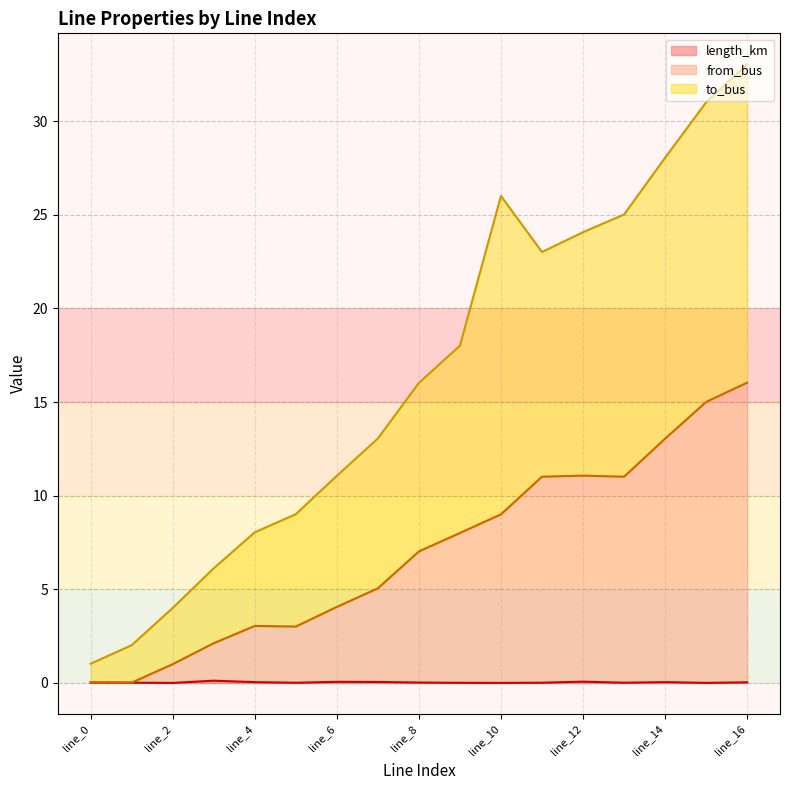

True or false: length_km has a value of 0.1 at line_12.

True